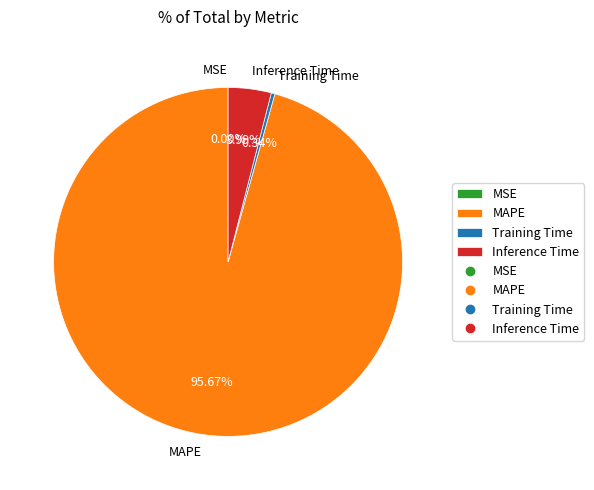

What is the largest slice in the pie chart?

MAPE